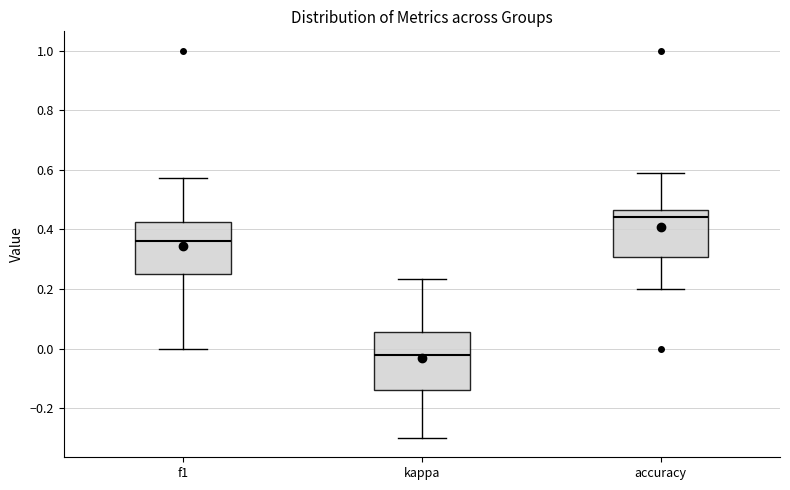

Reading left to right, transcribe this box plot: for each box, give where its median line is, the range the box spans, and where its two whiskers end, as read against the y-axis. The values are not printed on the chart, so give them approximately, as read against the axis.

f1: median 0.36, box 0.26 to 0.42, whiskers 0.00 to 0.58
kappa: median -0.02, box -0.14 to 0.06, whiskers -0.30 to 0.24
accuracy: median 0.44, box 0.30 to 0.46, whiskers 0.20 to 0.58